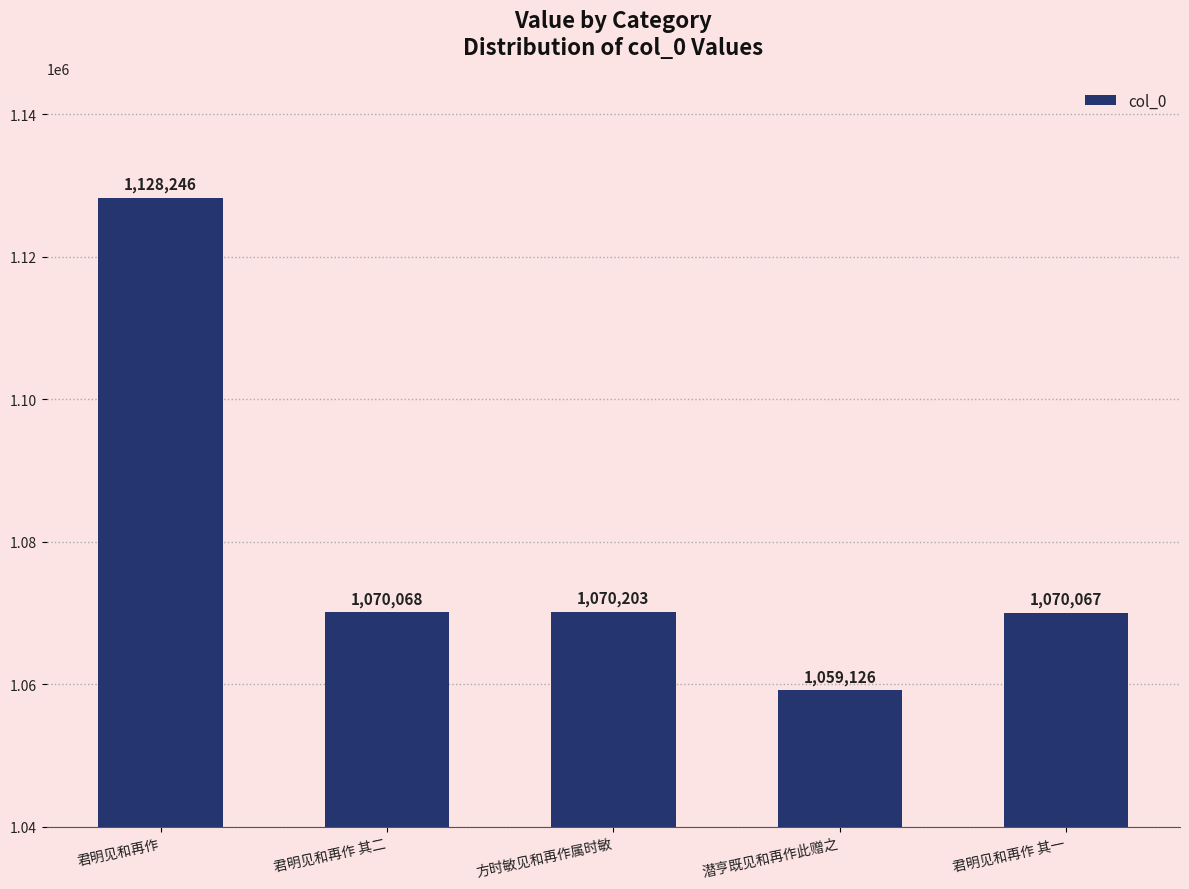

The chart shows a value of 1070203 at 方时敏见和再作属时敏. True or false?

True